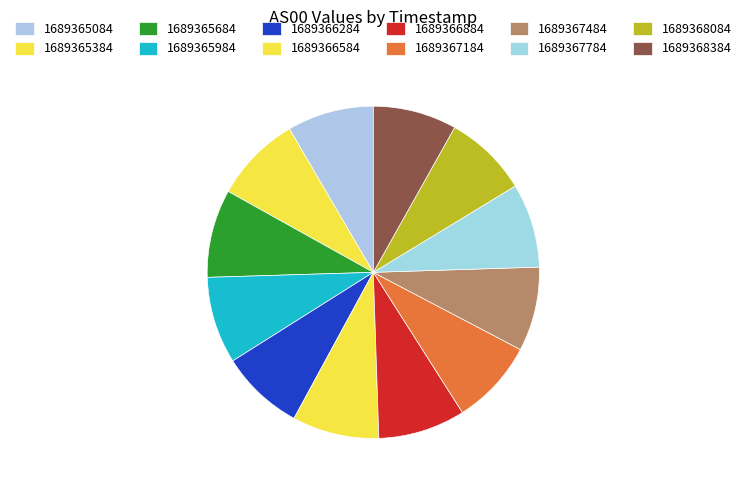

Between 1689367784 and 1689366584, which is larger?

1689366584